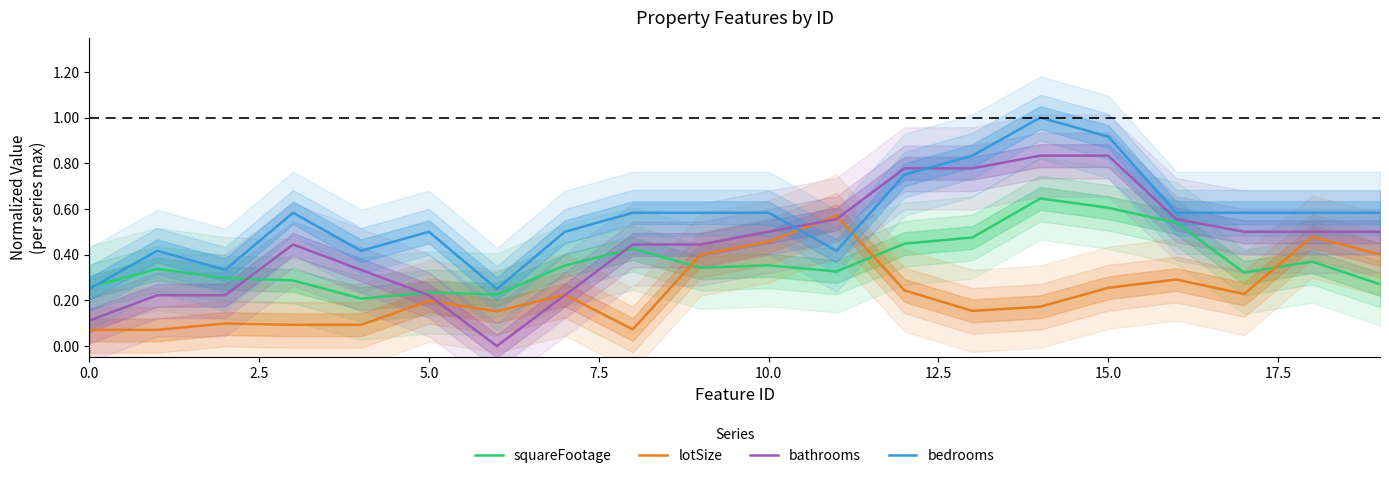

The lotSize series shows 0.2 at 5.0. True or false?

True